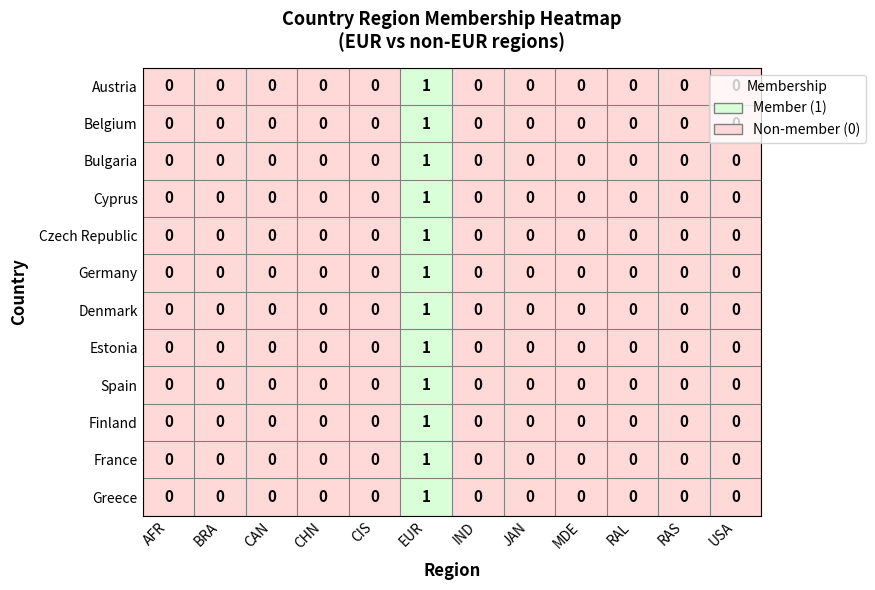

True or false: Cyprus has a value of 0 at RAS.

True